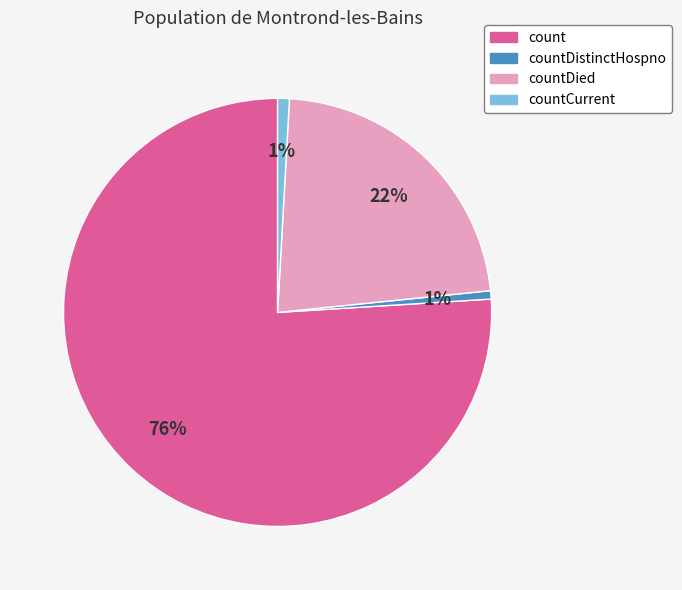

Is there a majority slice in this chart?

Yes